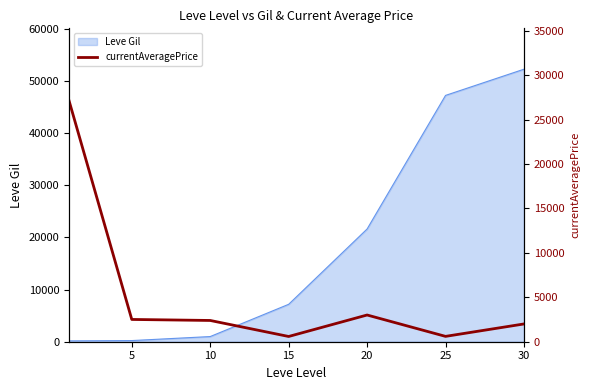

Reading left to right, list all the values displayed in this chart.

27128	2507	2392	590	3007	602	2000